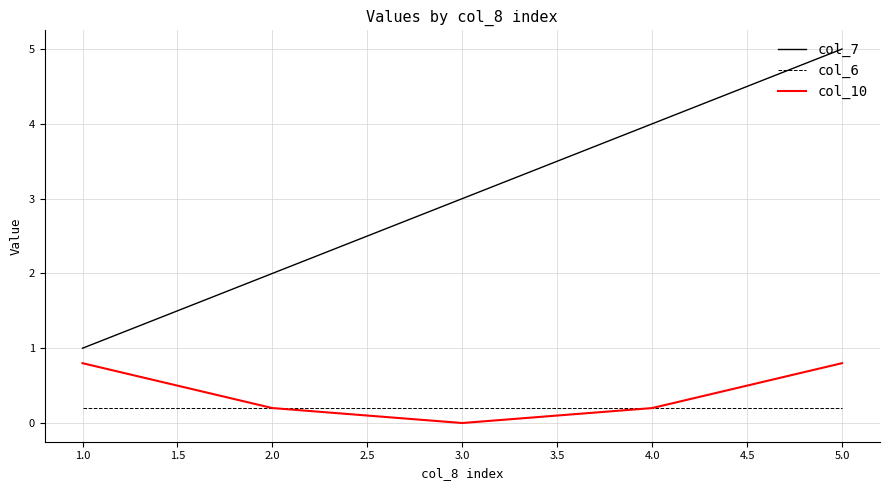

What is the difference between the highest and lowest values at 2.0?

1.8